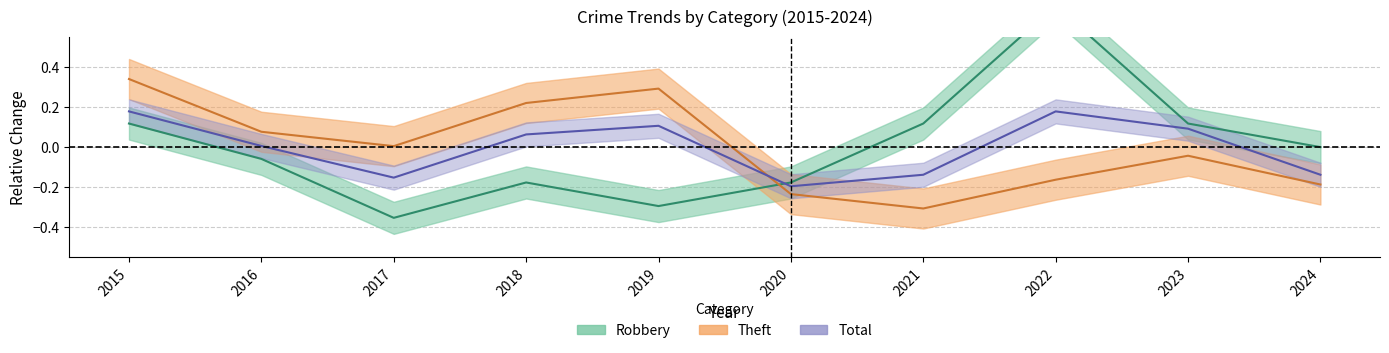

What is the value of the Total point at the 10th from the left?

-0.1